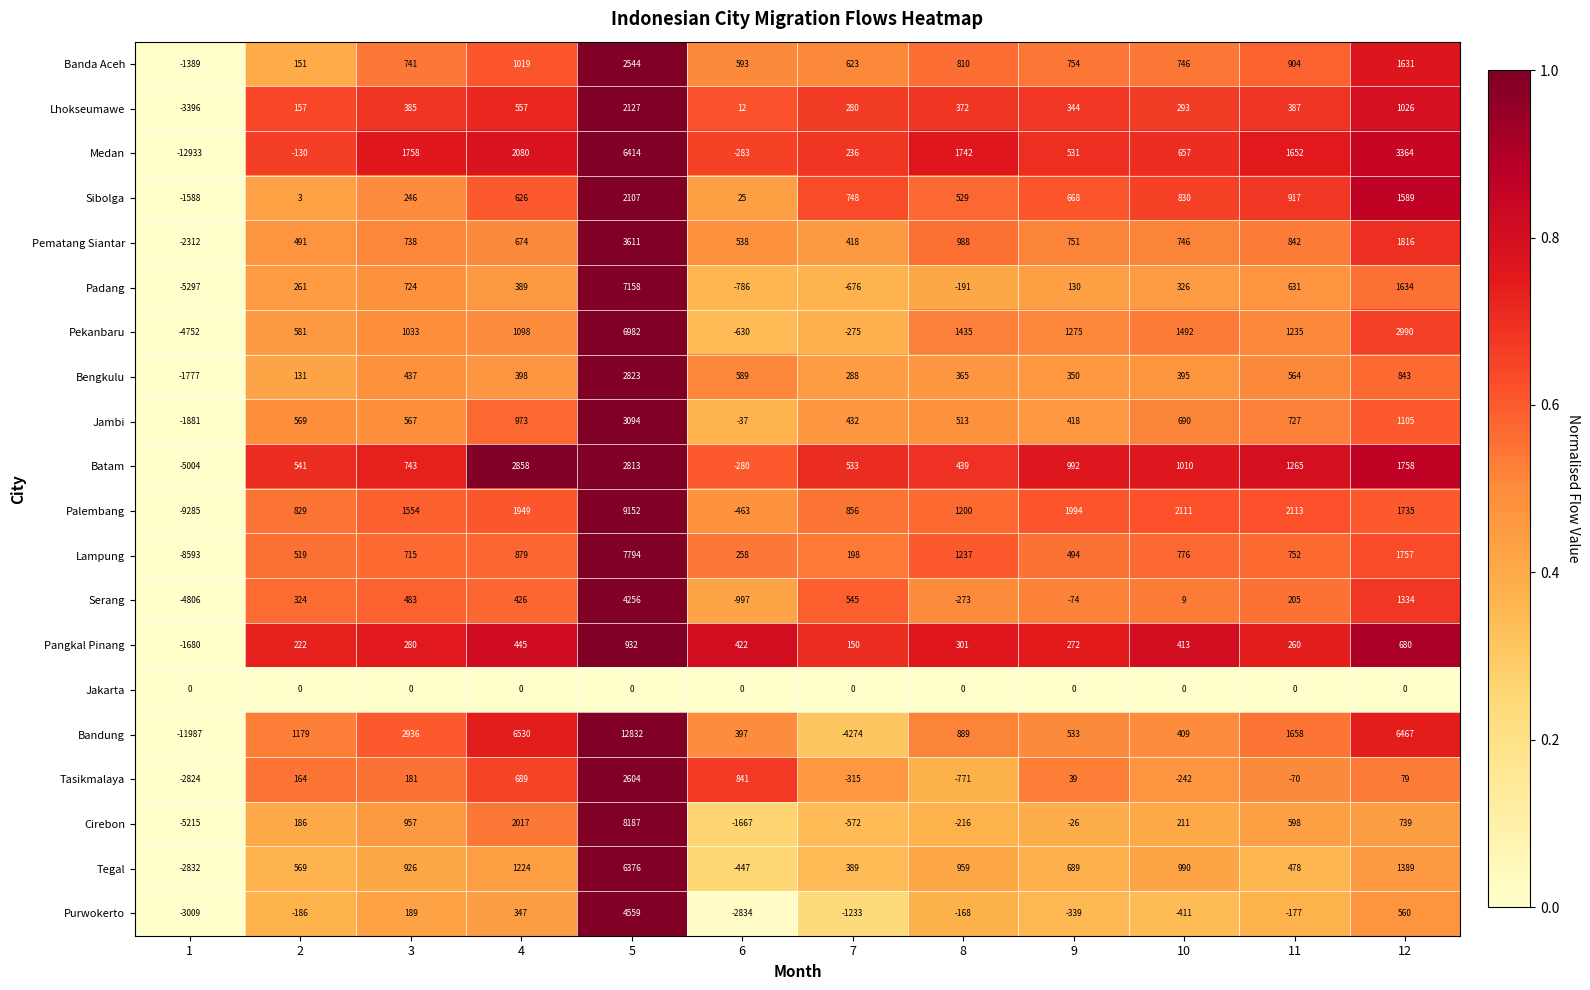

What is the difference between the maximum and second lowest values in the Bandung series?

17106